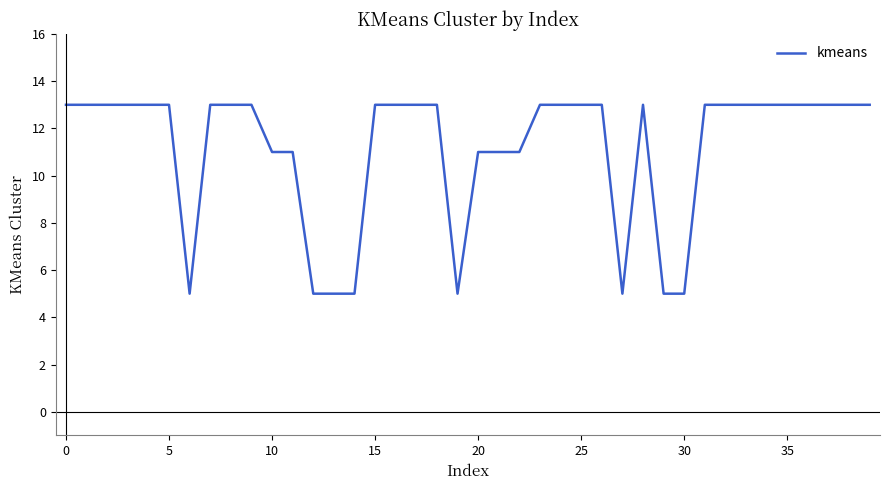

What is the difference between the maximum and minimum values?

8